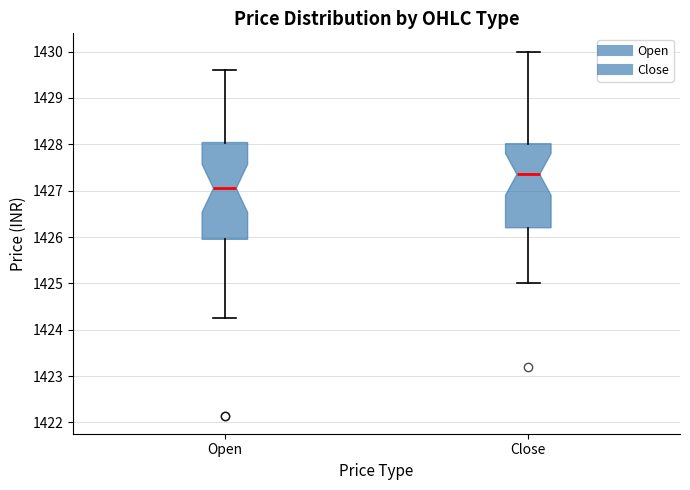

Which box's median line is the highest?

Close